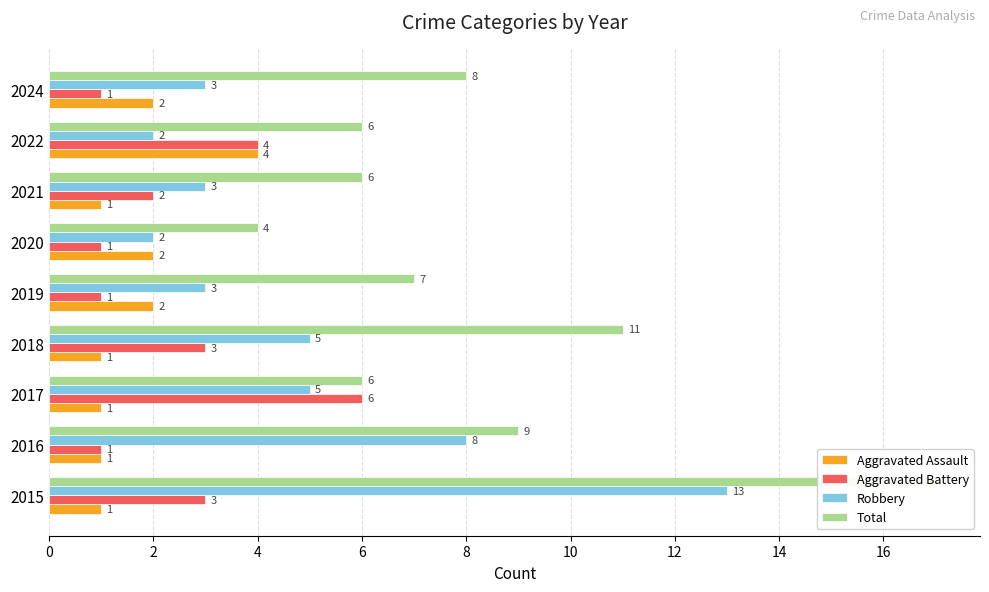

How many groups of bars are there?

9